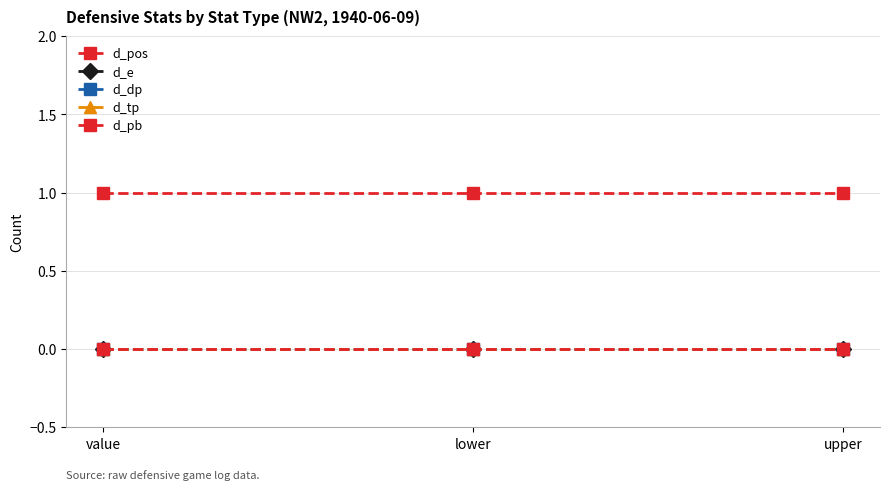

Which series changed the most between lower and upper?

d_pos